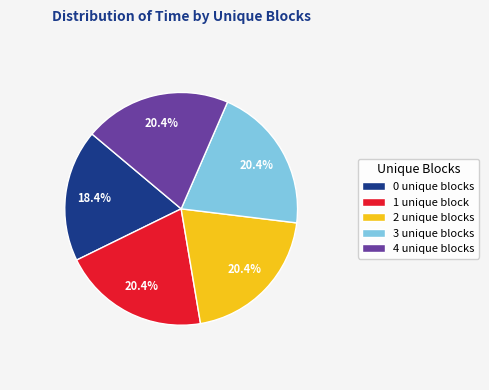

Do 3 and 4 together represent more than half of the pie?

No